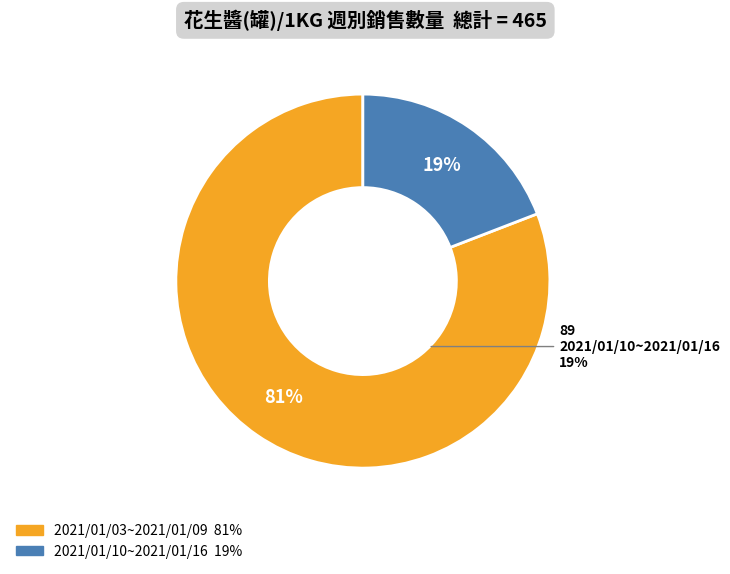

How many segments does this pie chart have?

2